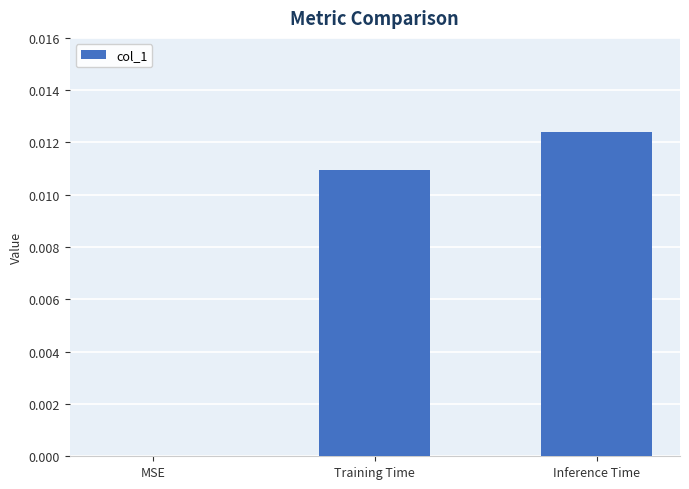

The value at MSE is 0.0. True or false?

True